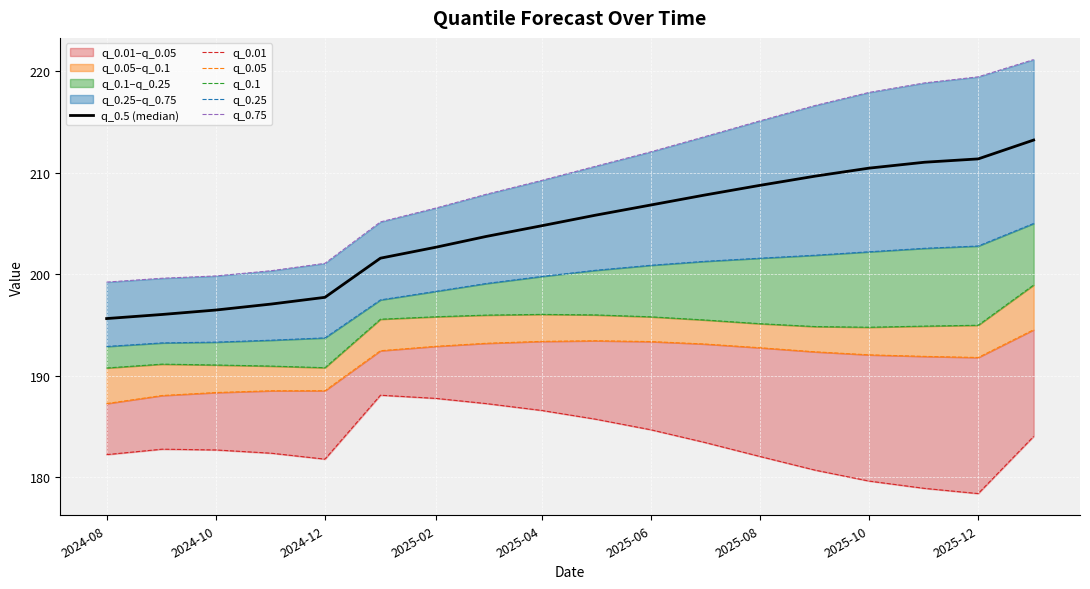

True or false: q_0.75 has more than 2 interior local peaks.

False